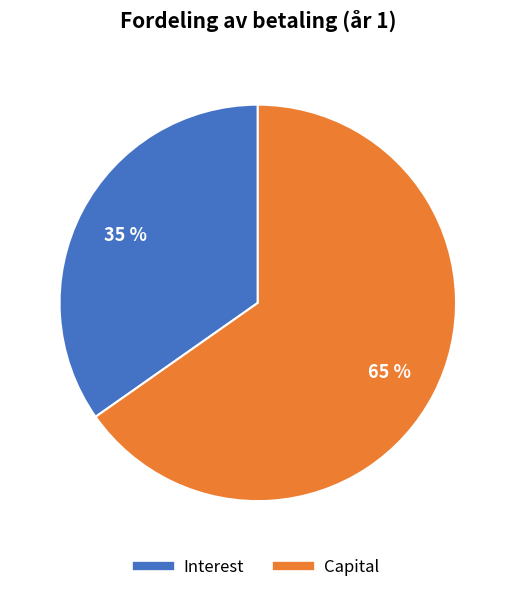

To the nearest percent, what is the combined percentage of Capital and Interest?

100%